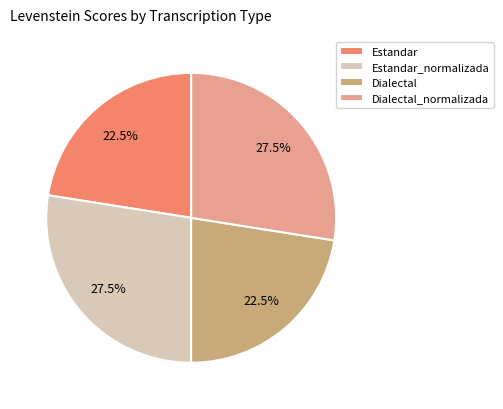

Is there any slice that represents more than half of the pie?

No